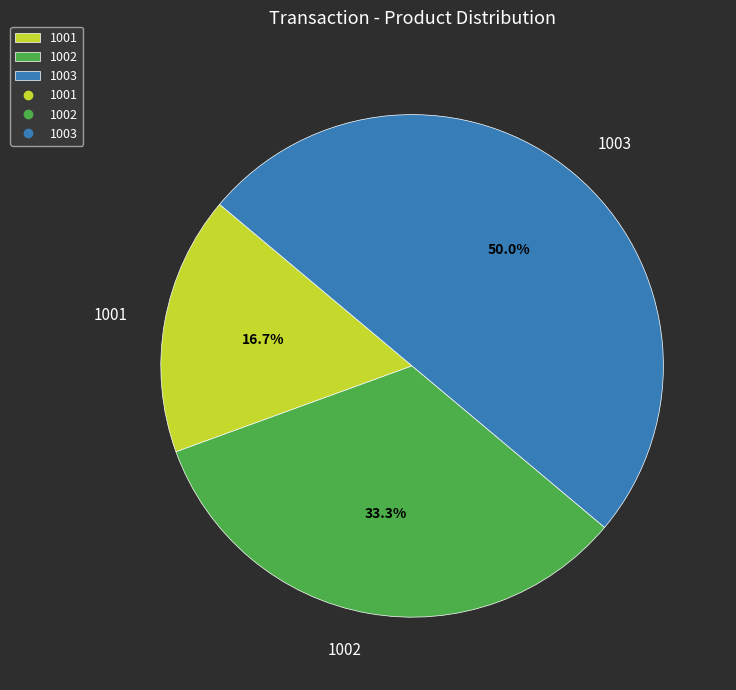

The 1003 slice represents 50% of the pie. True or false?

True